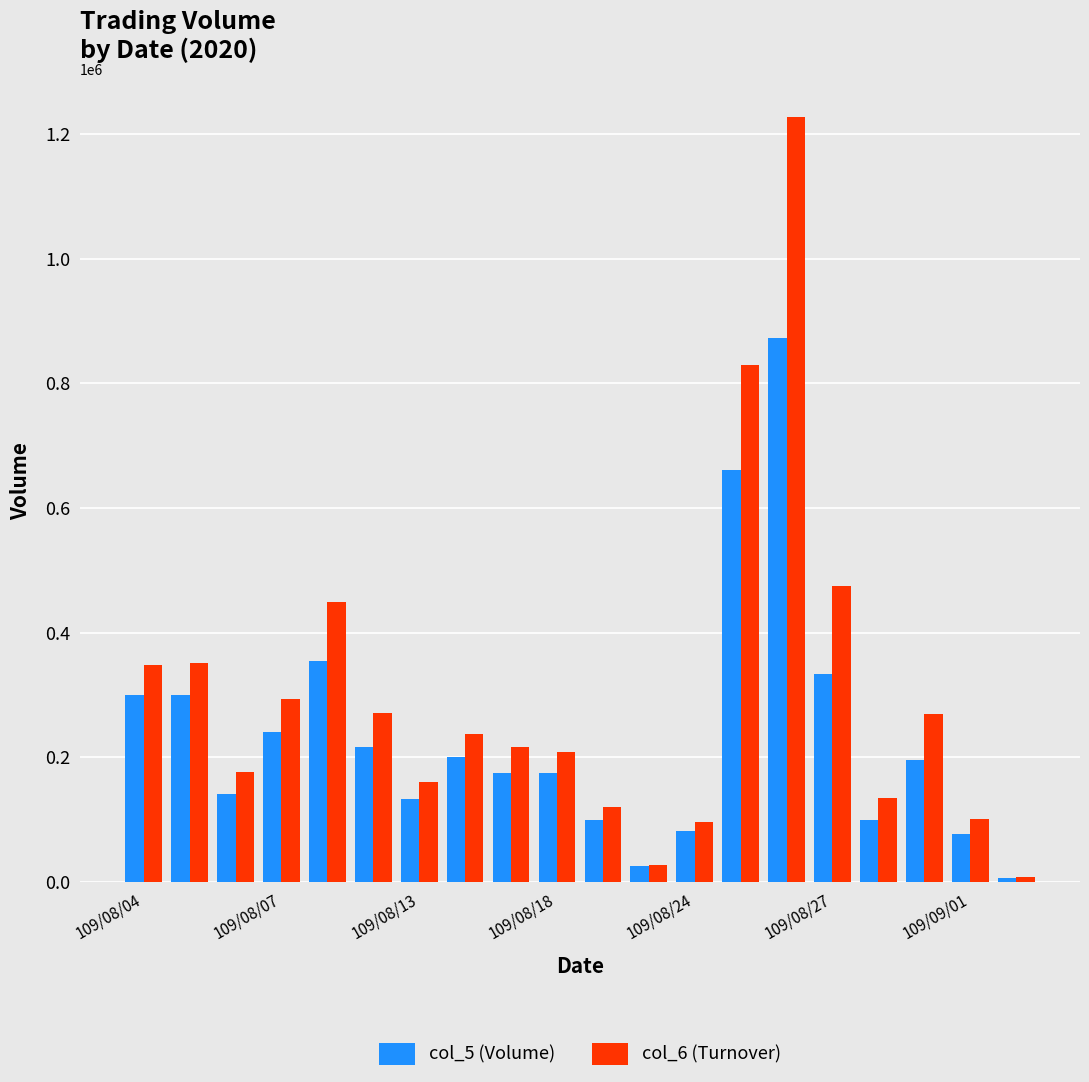

What is the maximum value shown in the chart?

1226470